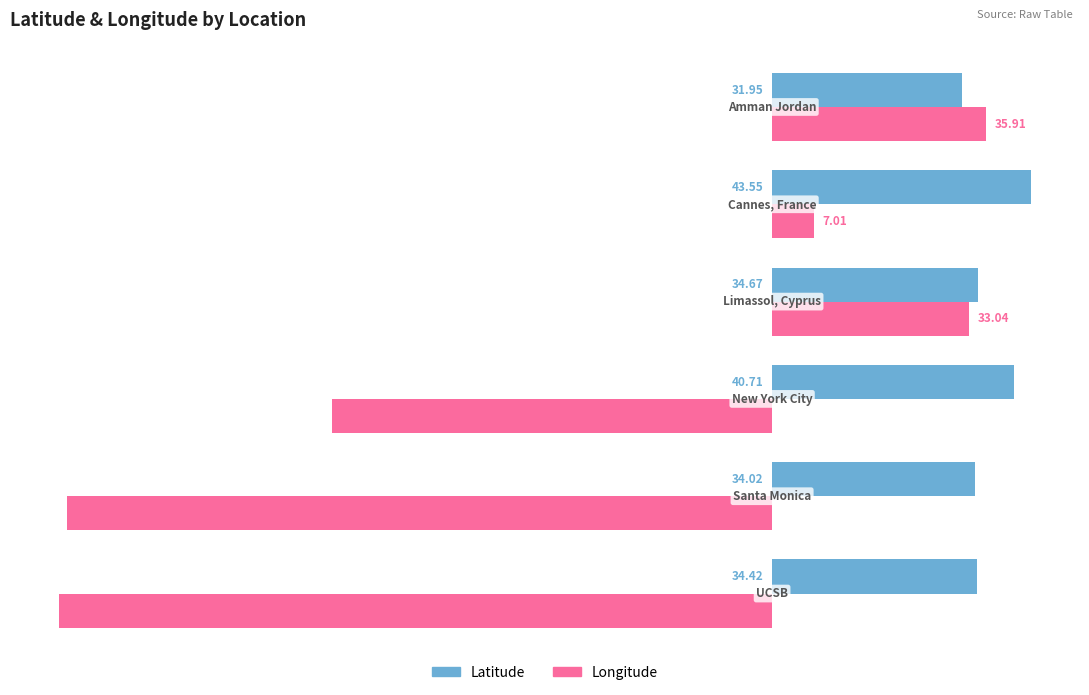

At how many categories does at least one series exceed 29?

6